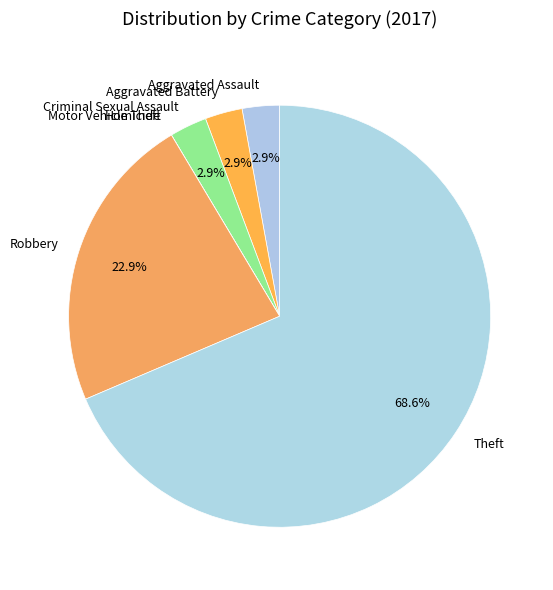

Between Theft and Aggravated Battery, which is larger?

Theft